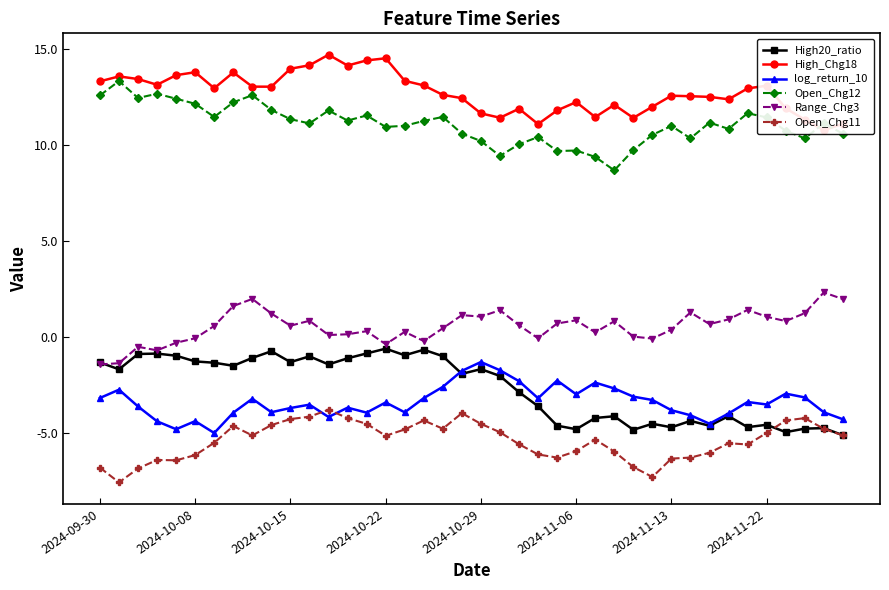

What is the difference between the highest and lowest values at 32?

18.6